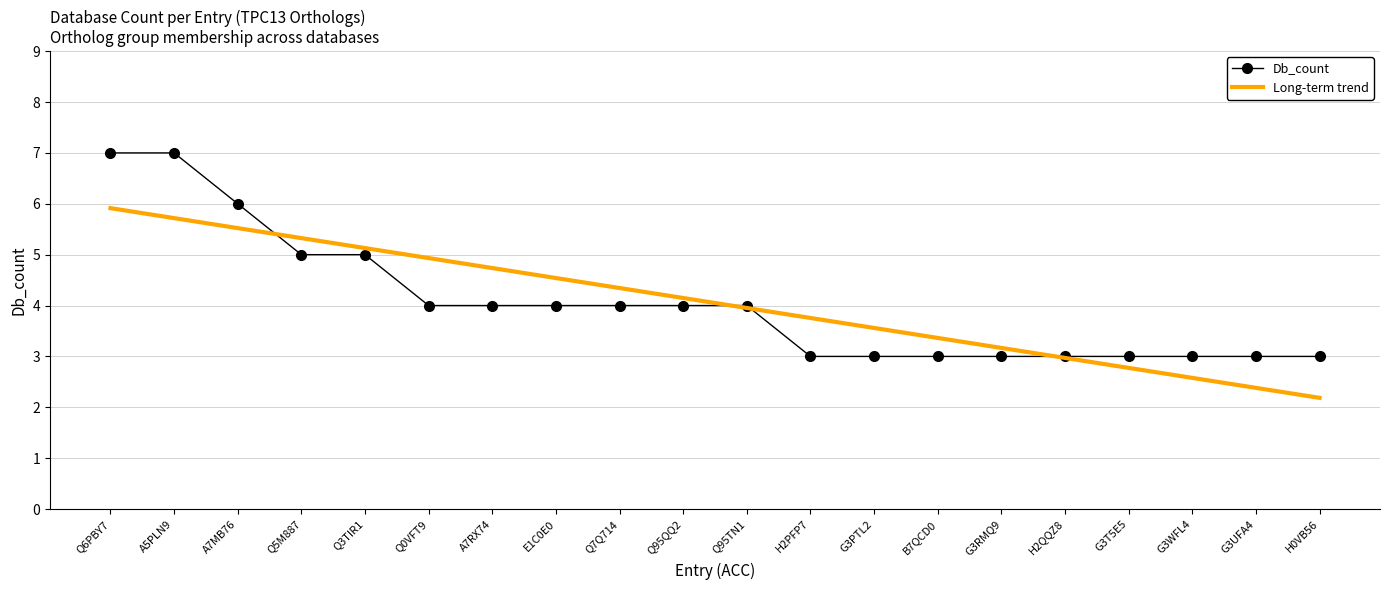

True or false: Long-term trend has a value of 2.3 at Q95TN1.

False